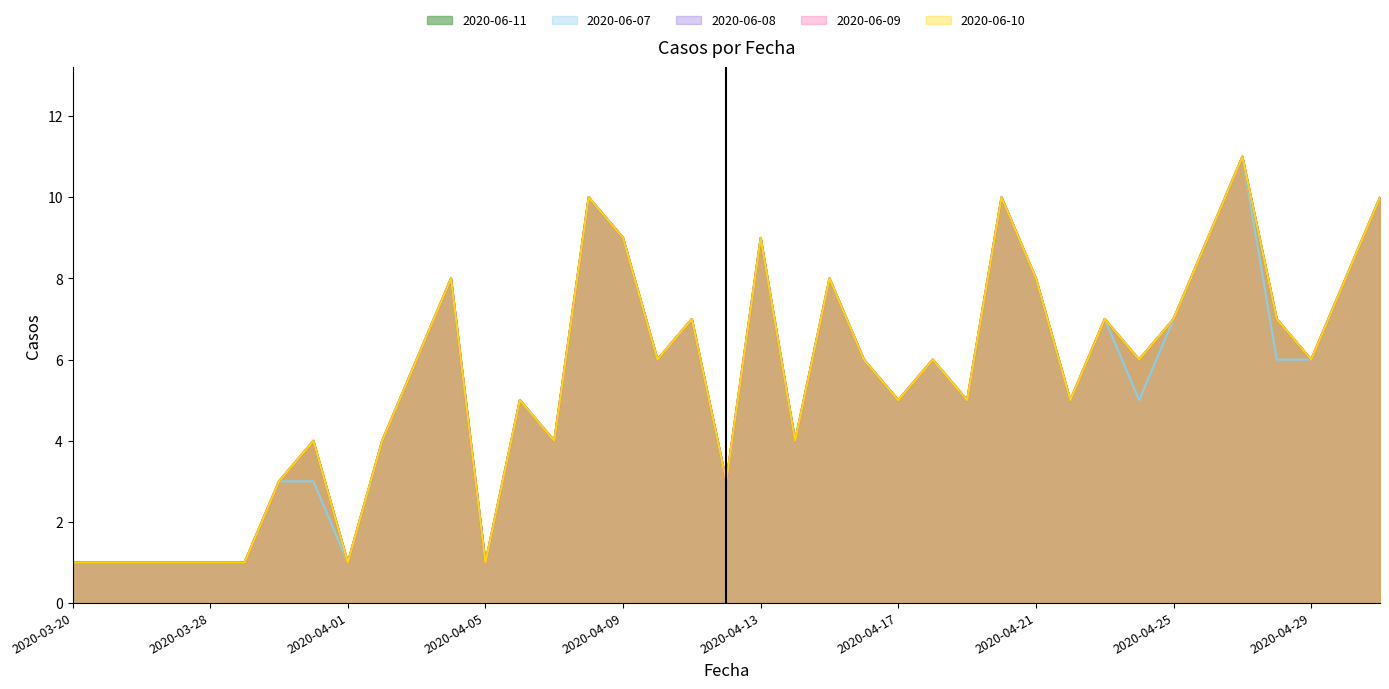

How many lines are shown in the chart?

5